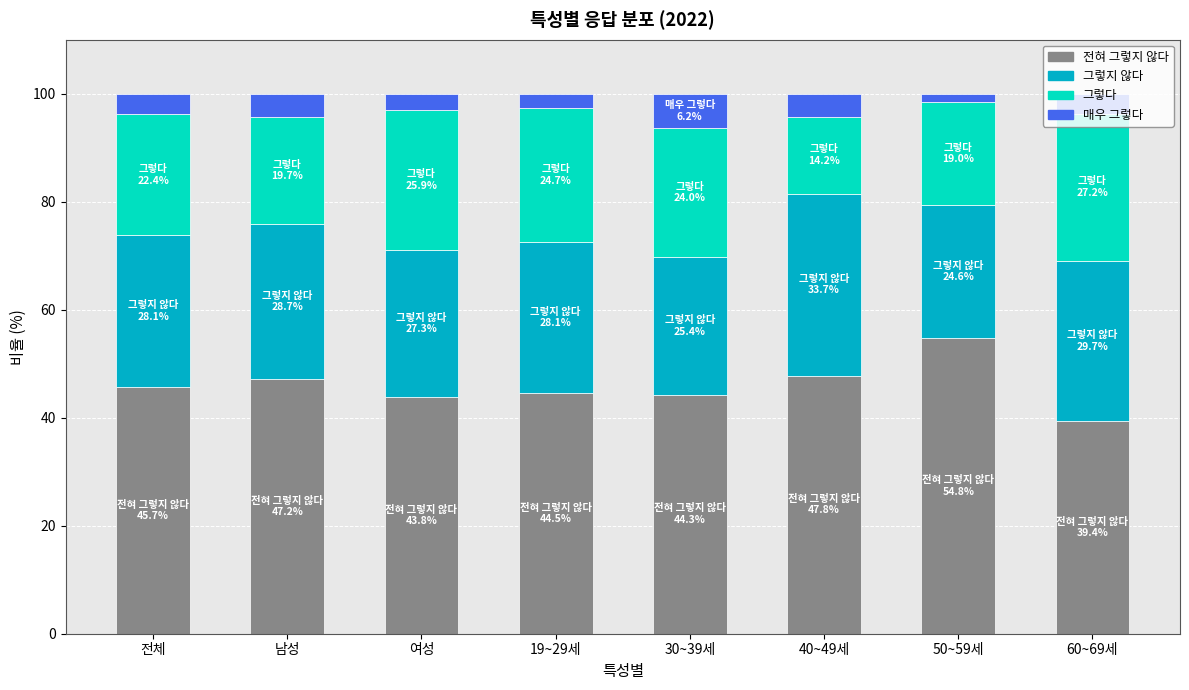

How many categories are shown in the chart?

8